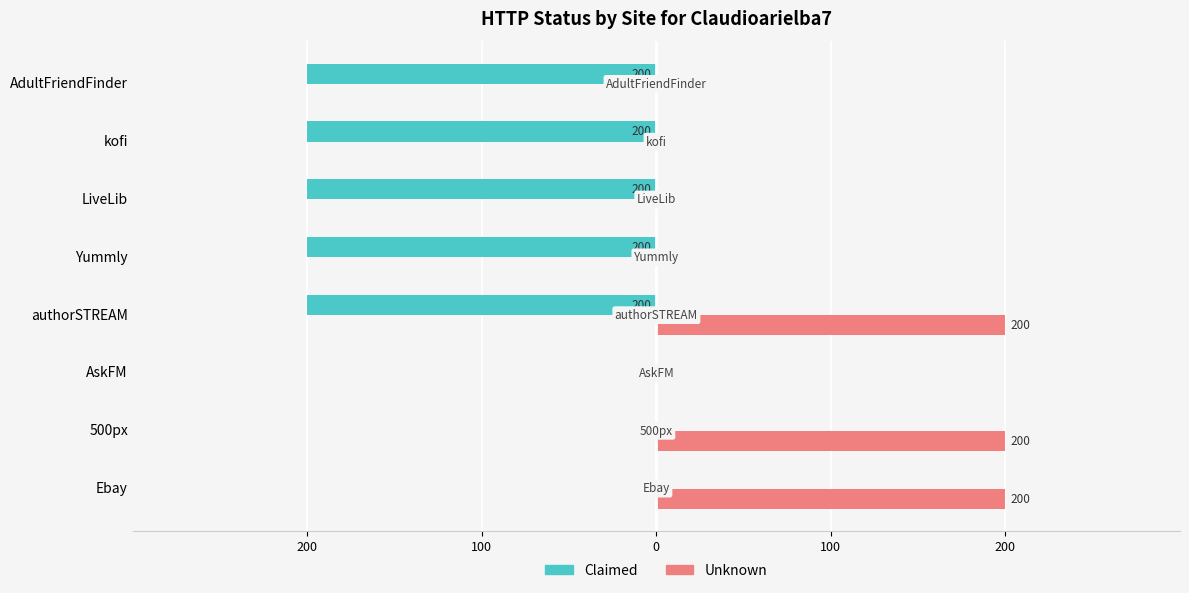

What are all the series names shown in the legend?

Claimed, Unknown